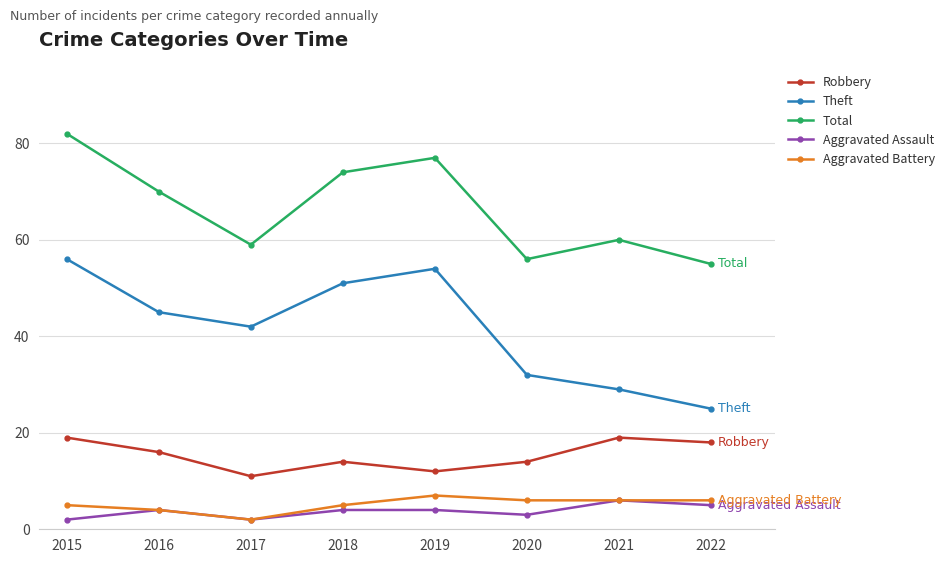

True or false: Total has more than 2 points higher than both neighbors.

False